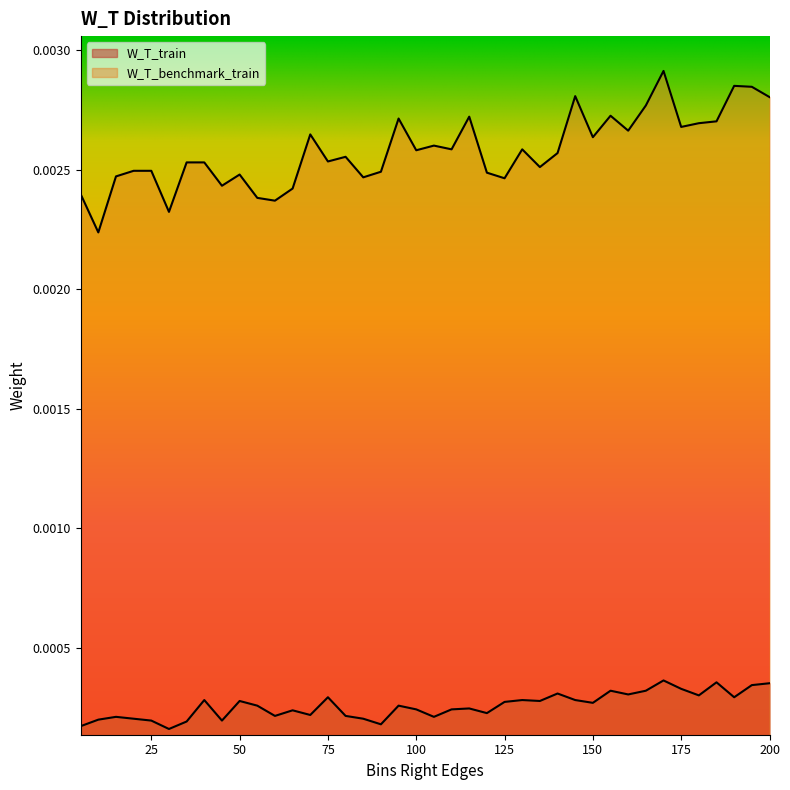

Does the chart have visible grid lines?

No